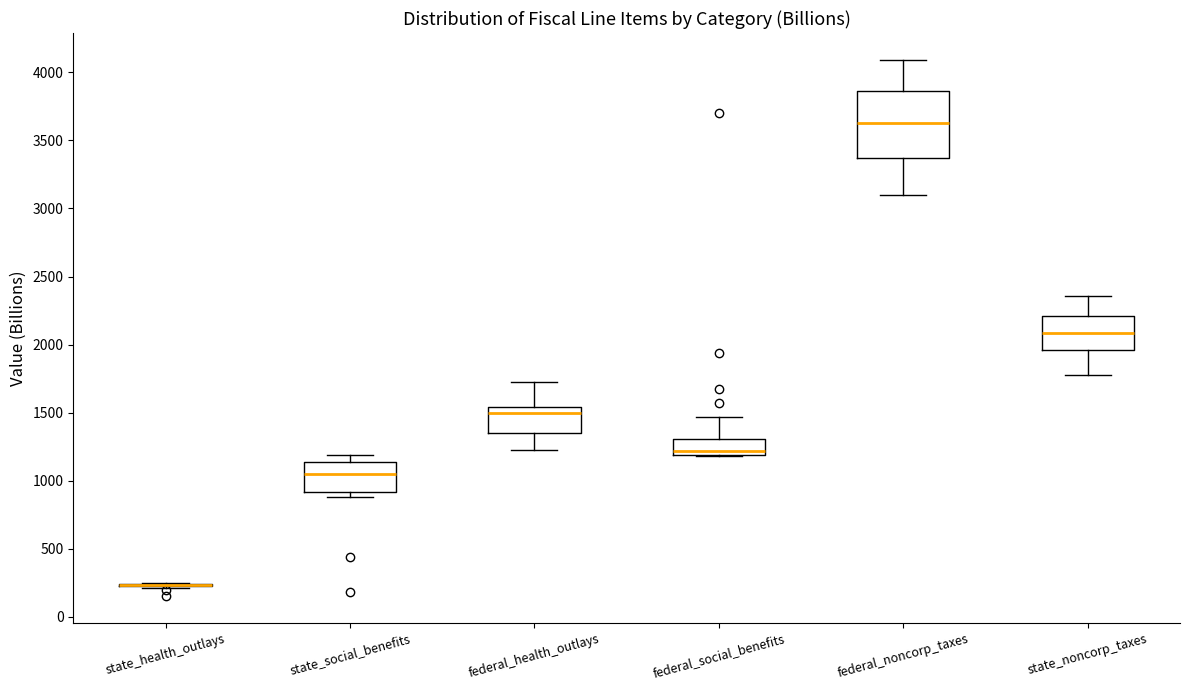

Reading left to right, read every box against the y-axis: the position of its median line, the range the box covers, and the ends of its whiskers. The values are not printed on the chart, so give them approximately, as read against the axis.

state_health_outlays: box collapsed to a line at 250, whiskers 200 to 250
state_social_benefits: median 1050, box 900 to 1150, whiskers 900 (just below the box's lower edge) to 1200
federal_health_outlays: median 1500, box 1350 to 1550, whiskers 1250 to 1750
federal_social_benefits: median 1200 (just above the box's lower edge), box 1200 to 1300, whiskers 1200 to 1450
federal_noncorp_taxes: median 3650, box 3350 to 3850, whiskers 3100 to 4100
state_noncorp_taxes: median 2100, box 1950 to 2200, whiskers 1800 to 2350